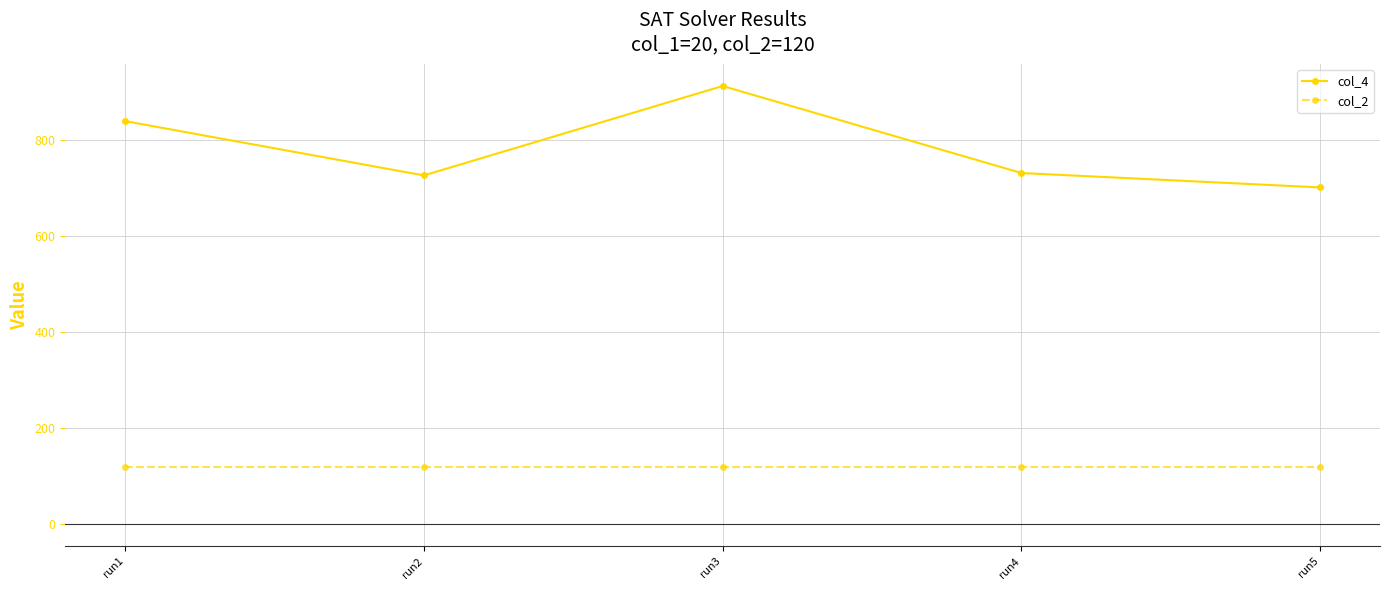

Where is col_4 nearest to the value 806?

run1